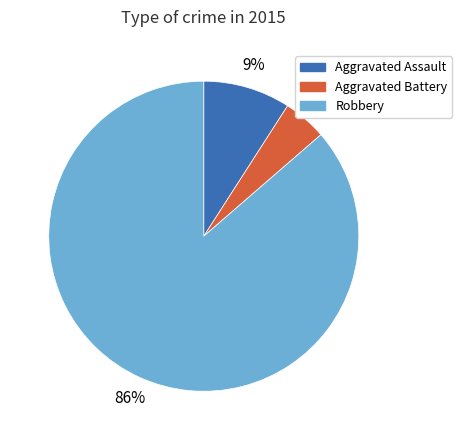

Does any single category account for the majority?

Yes